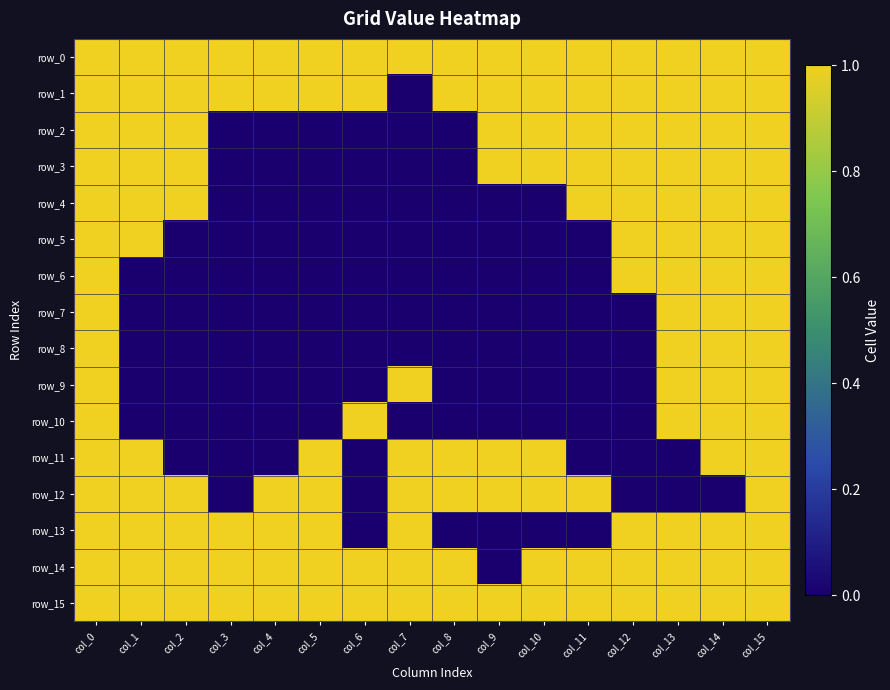

At which label is row_2 closest to 0?

col_3